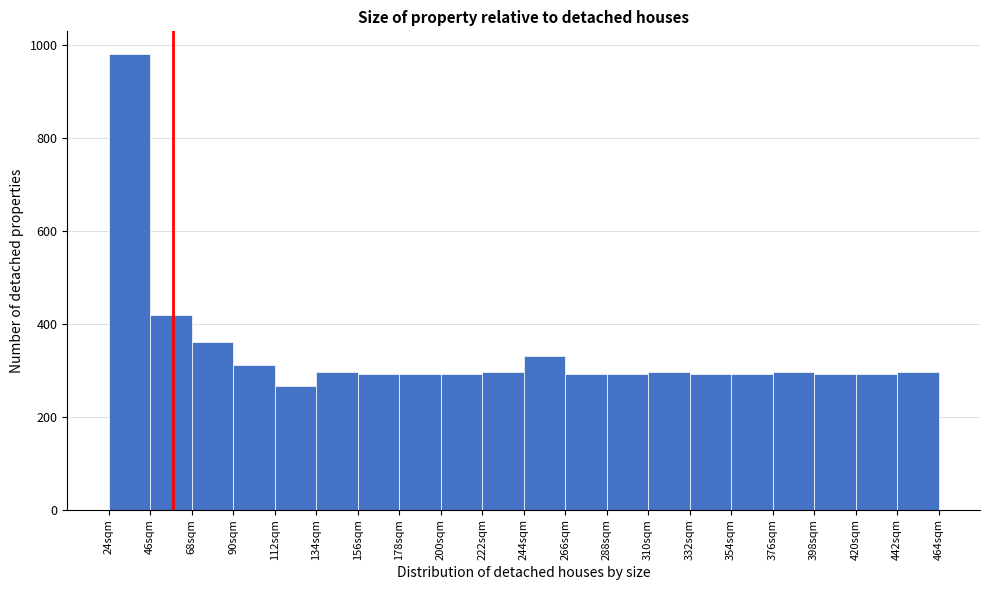

Reading left to right, transcribe this chart: for each bar, give the range it covers on the x-axis and its height. Neither the bar edges nor the heights are printed on the chart, so give them approximately, as read against the axes.

24 to 46: 980
46 to 68: 420
68 to 90: 360
90 to 112: 320
112 to 134: 260
134 to 156: 300
156 to 178: 300
178 to 200: 300
200 to 222: 300
222 to 244: 300
244 to 266: 340
266 to 288: 300
288 to 310: 300
310 to 332: 300
332 to 354: 300
354 to 376: 300
376 to 398: 300
398 to 420: 300
420 to 442: 300
442 to 464: 300